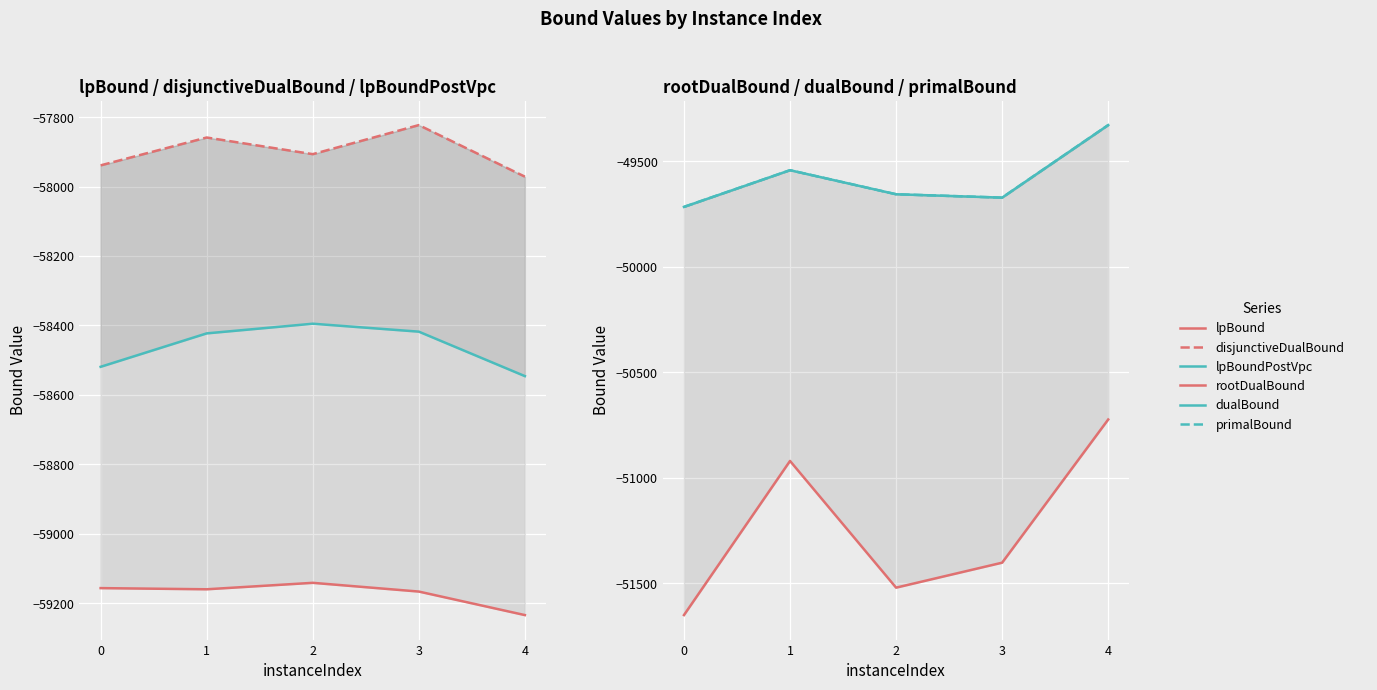

What is the minimum value for dualBound?

-49716.0